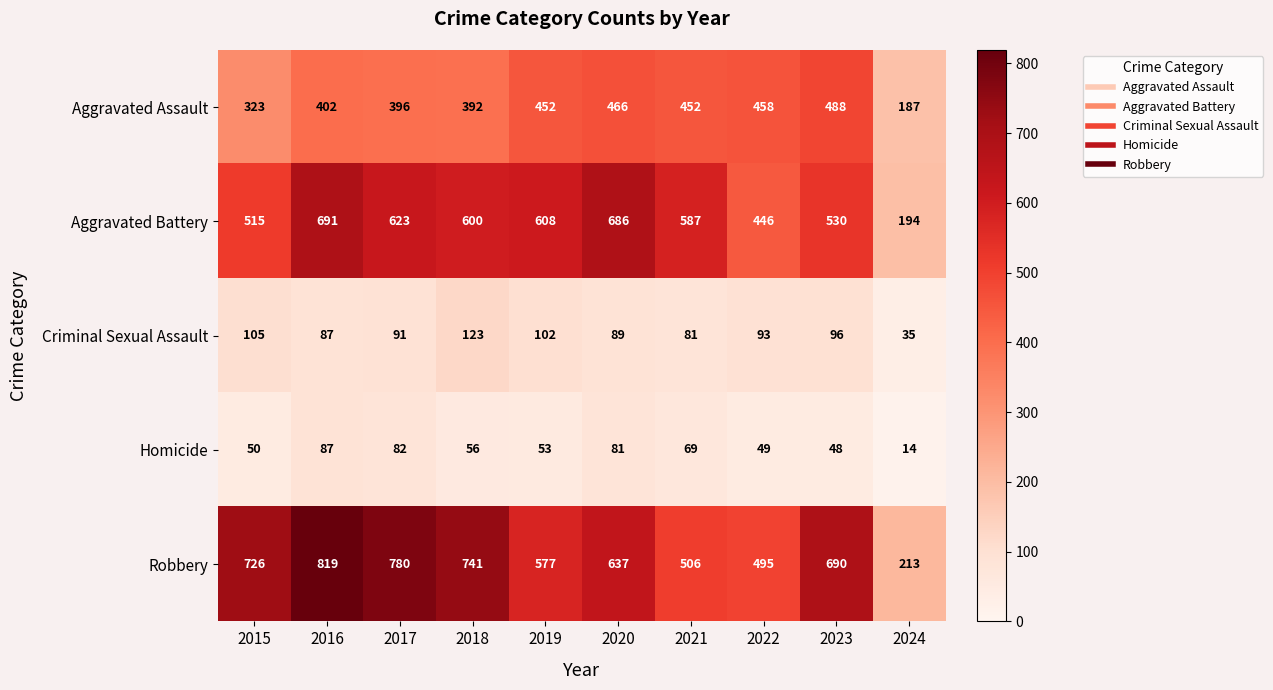

Which series changed the most between 2015 and 2019?

Robbery